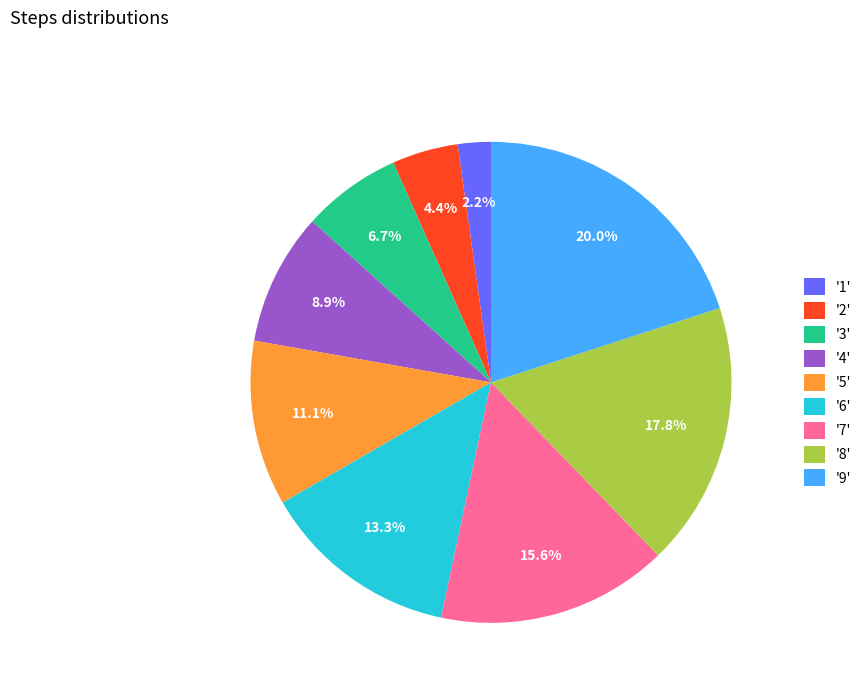

Which category has the biggest portion of the pie?

'9'